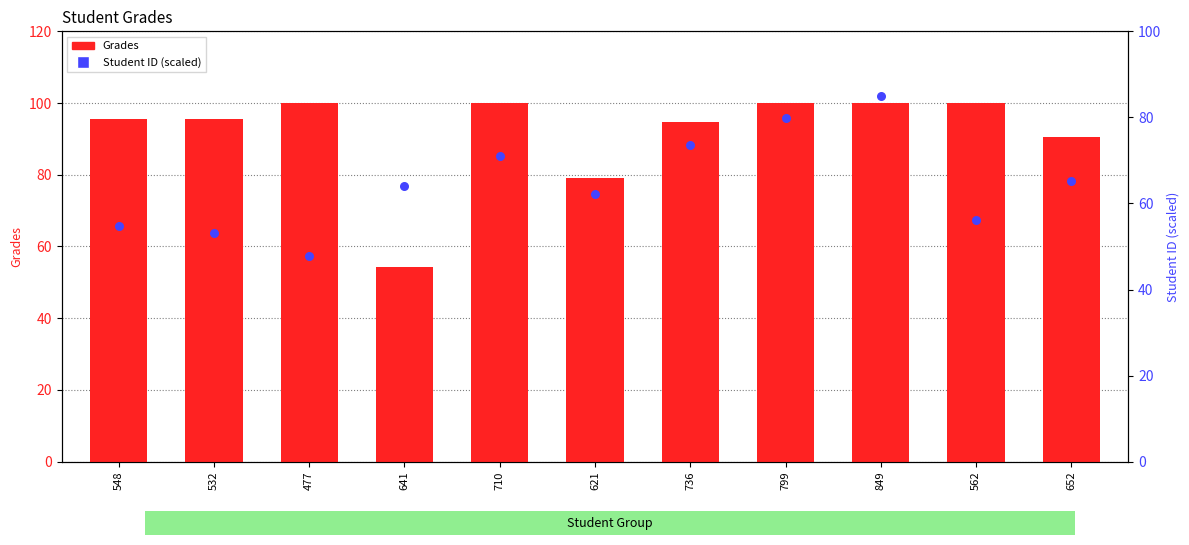

At which category is the sum across all series the highest?

849